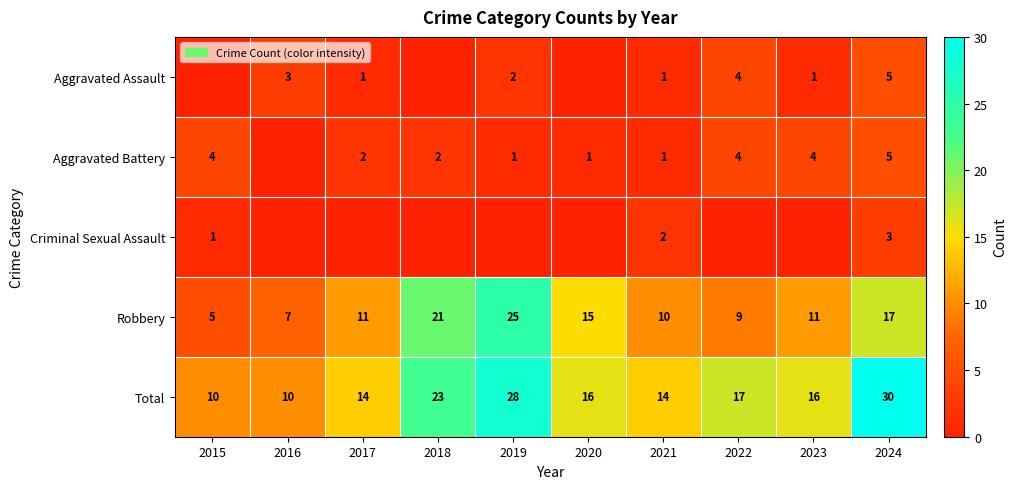

How many data points does each series have?

10